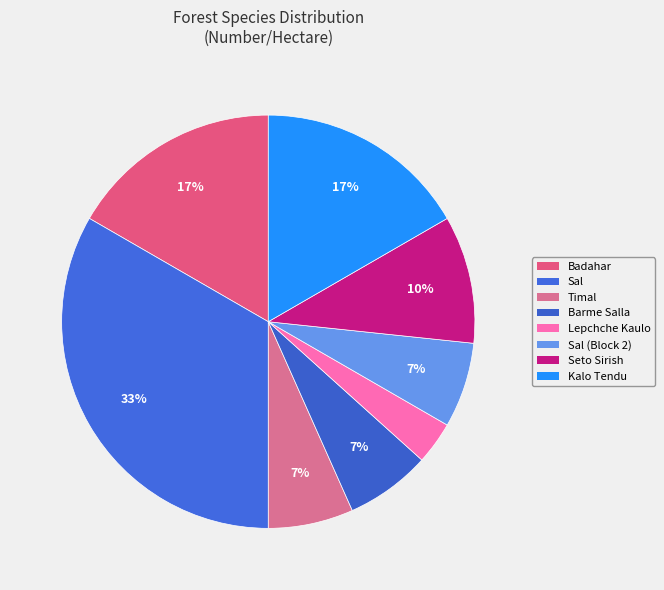

How many slices are in this pie chart?

8